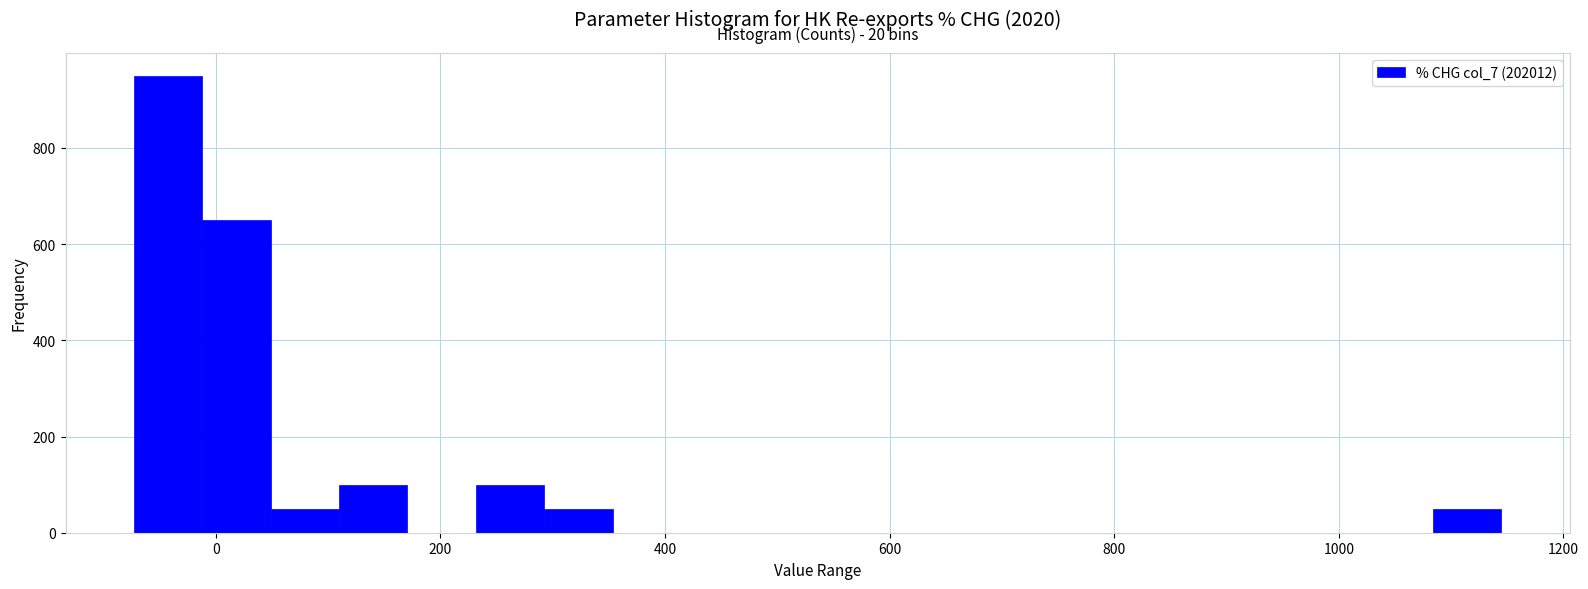

Read against the x-axis, roughly where is the centre of the tallest bar?

-40